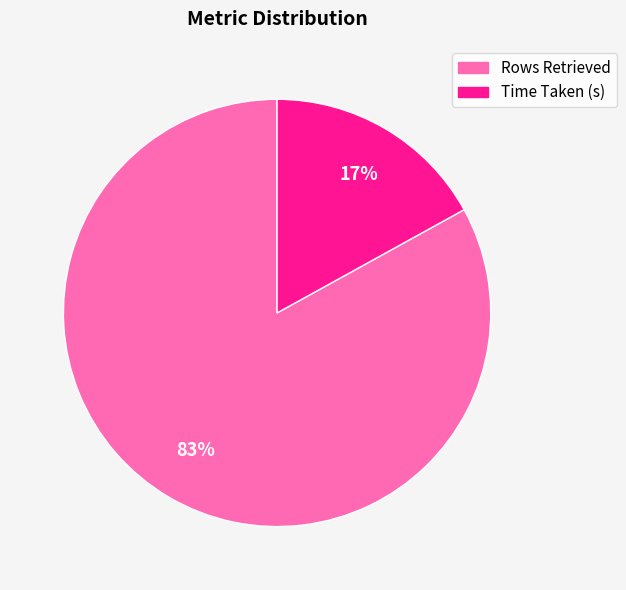

To the nearest percent, what is the combined percentage of Rows Retrieved and Time Taken (s)?

100%